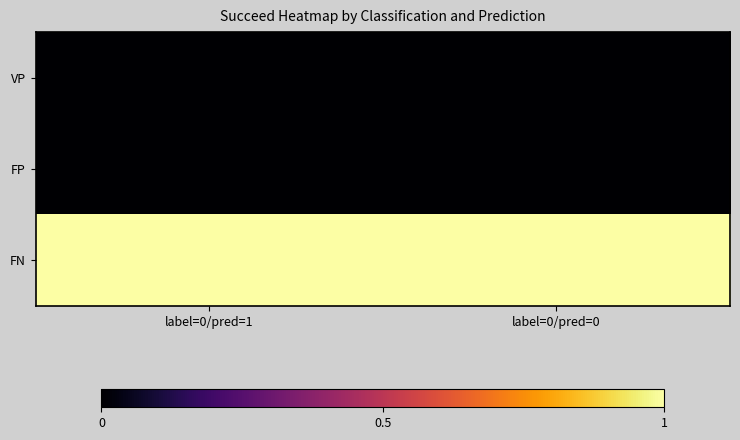

Which series has the largest range (max minus min)?

VP